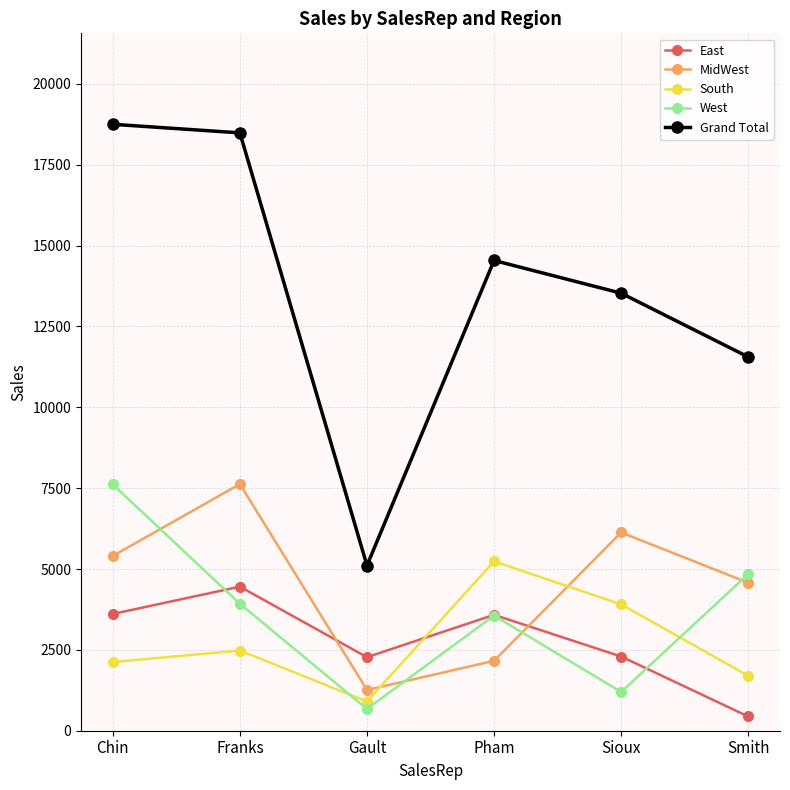

How many intersections are there between West and MidWest?

4